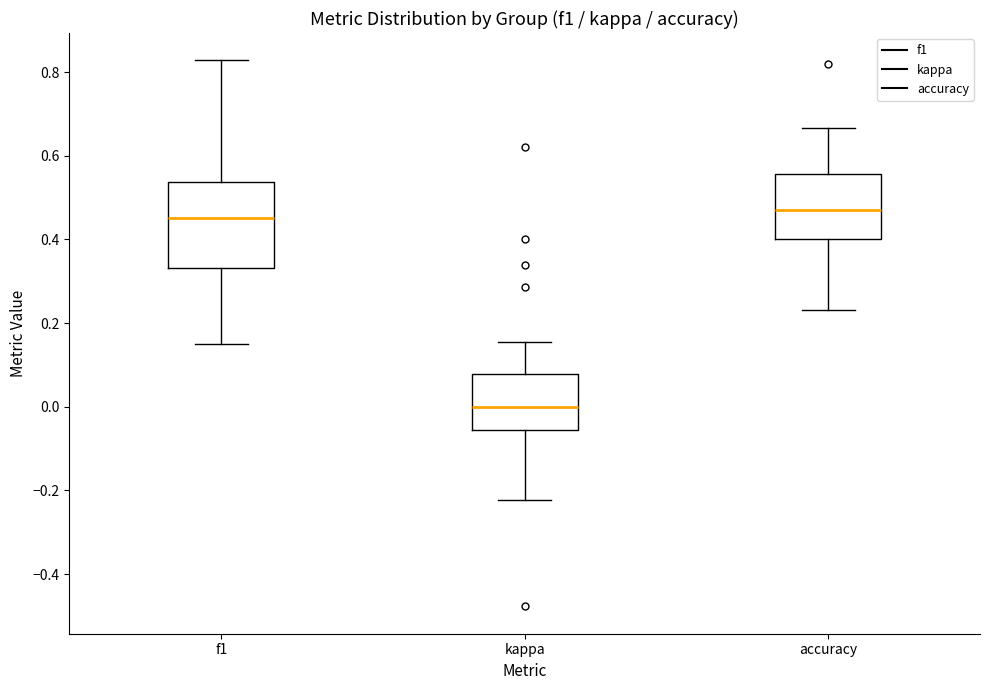

Reading left to right, transcribe this box plot: for each box, give where its median line is, the range the box spans, and where its two whiskers end, as read against the y-axis. The values are not printed on the chart, so give them approximately, as read against the axis.

f1: median 0.46, box 0.34 to 0.54, whiskers 0.14 to 0.82
kappa: median 0.00, box -0.06 to 0.08, whiskers -0.22 to 0.16
accuracy: median 0.48, box 0.40 to 0.56, whiskers 0.24 to 0.66